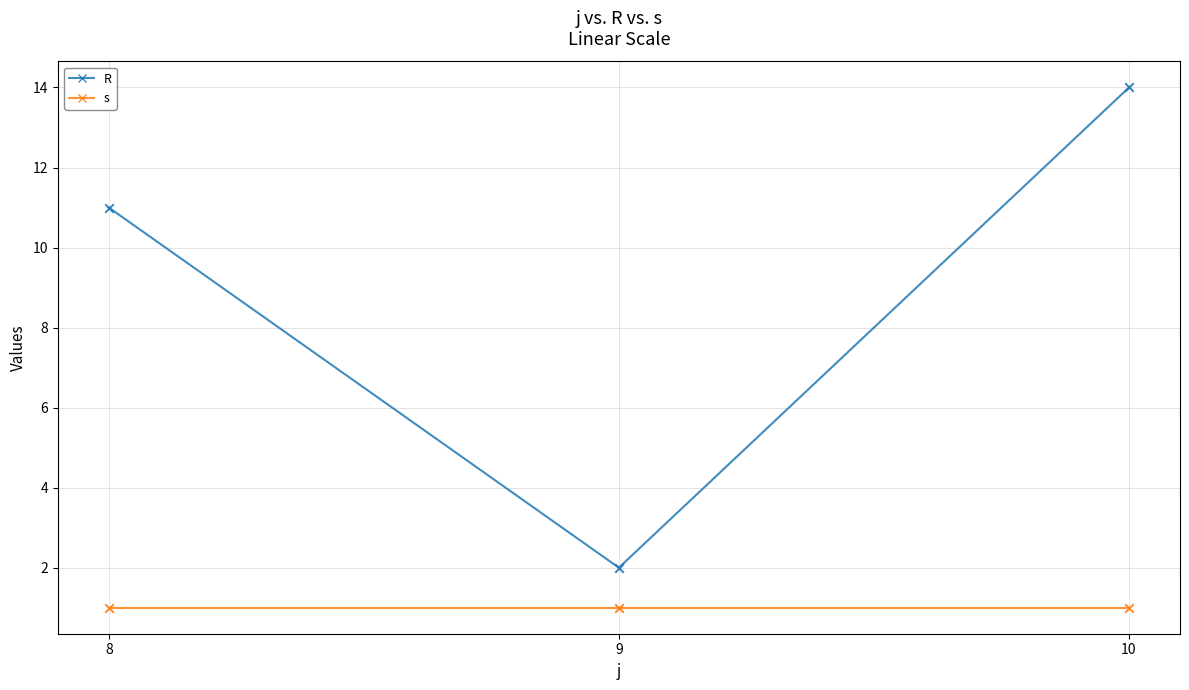

Which series has the largest total across all categories?

R